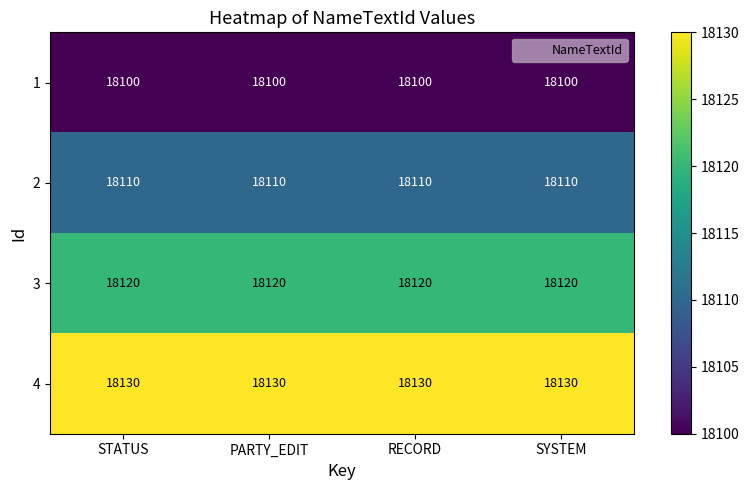

What is the average value of the 2 series?

18110